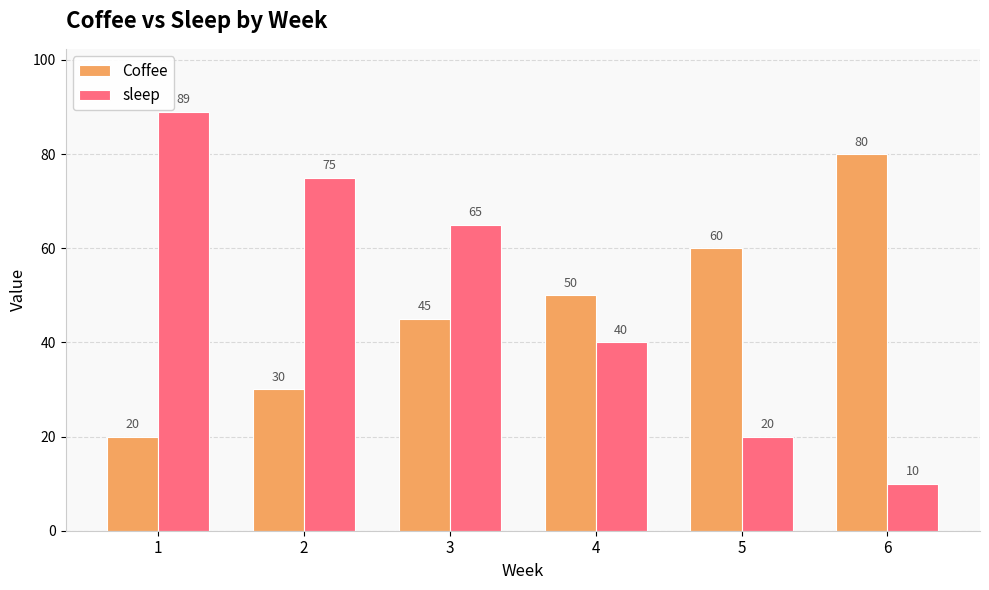

Which series has the largest total across all categories?

sleep